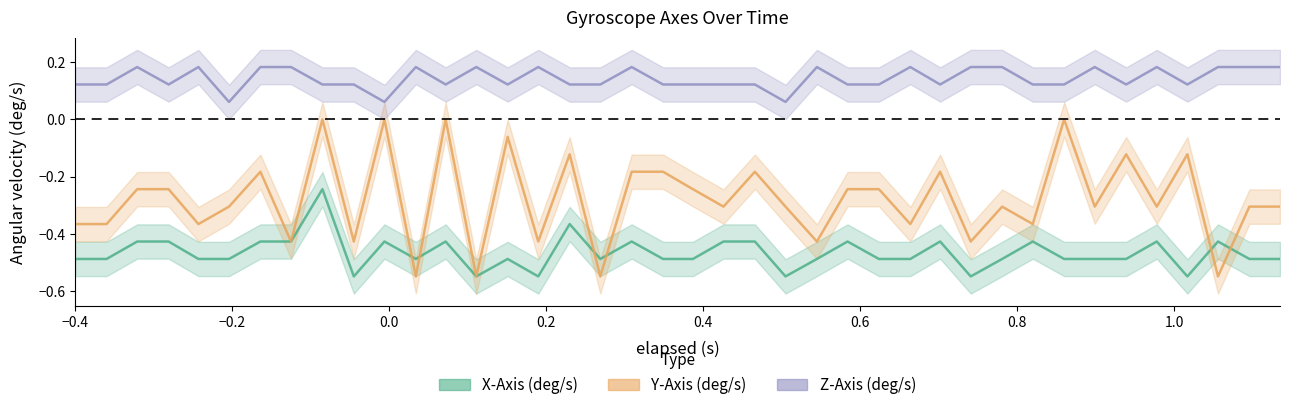

What is the value of the Y-Axis (deg/s) point at the 37th from the left?

-0.1